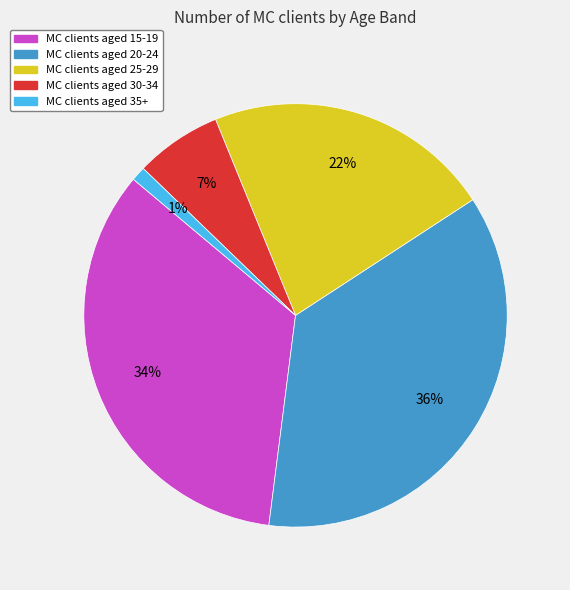

Is there any slice that represents more than half of the pie?

No